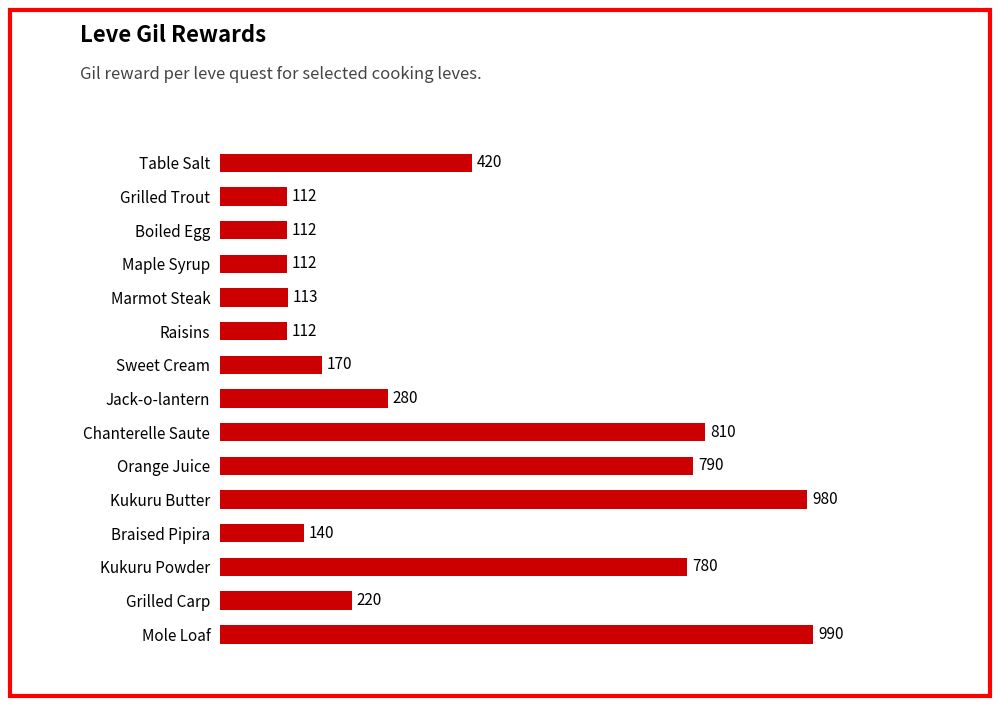

What is the change in value from Marmot Steak to Grilled Carp?

+107